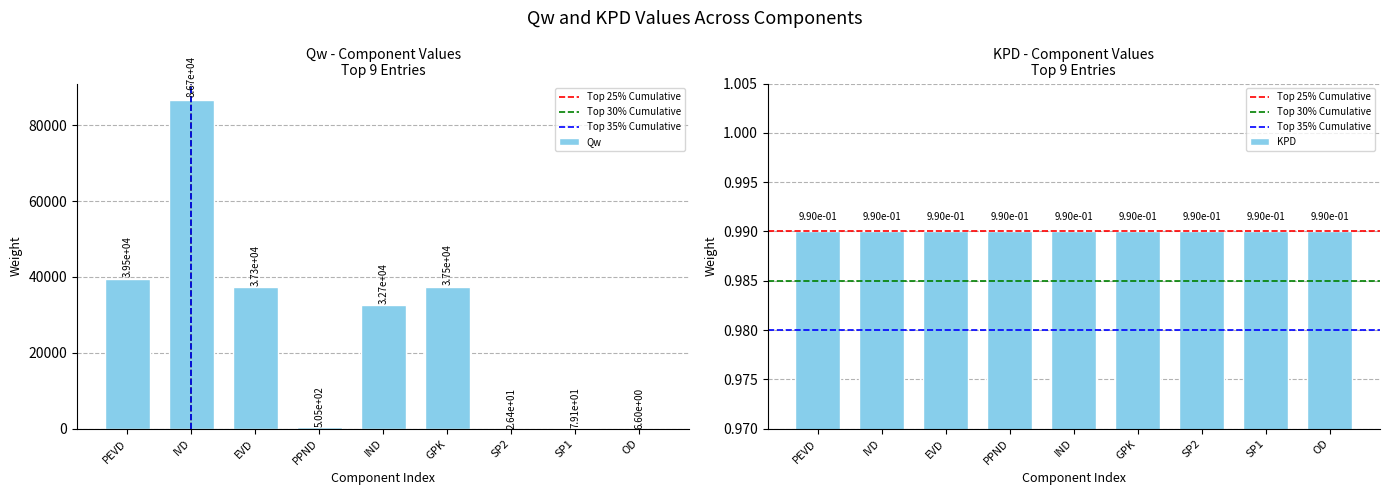

At which label does the data first exceed 32663?

PEVD